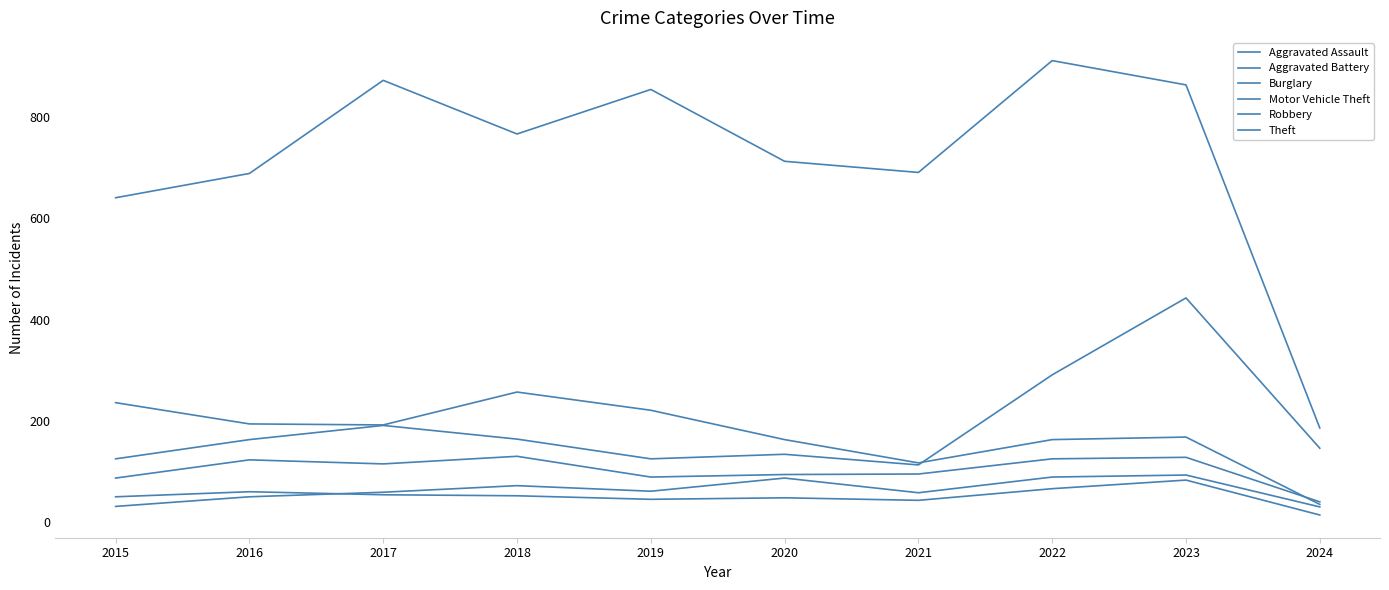

At which category does Burglary reach its first local valley?

2017